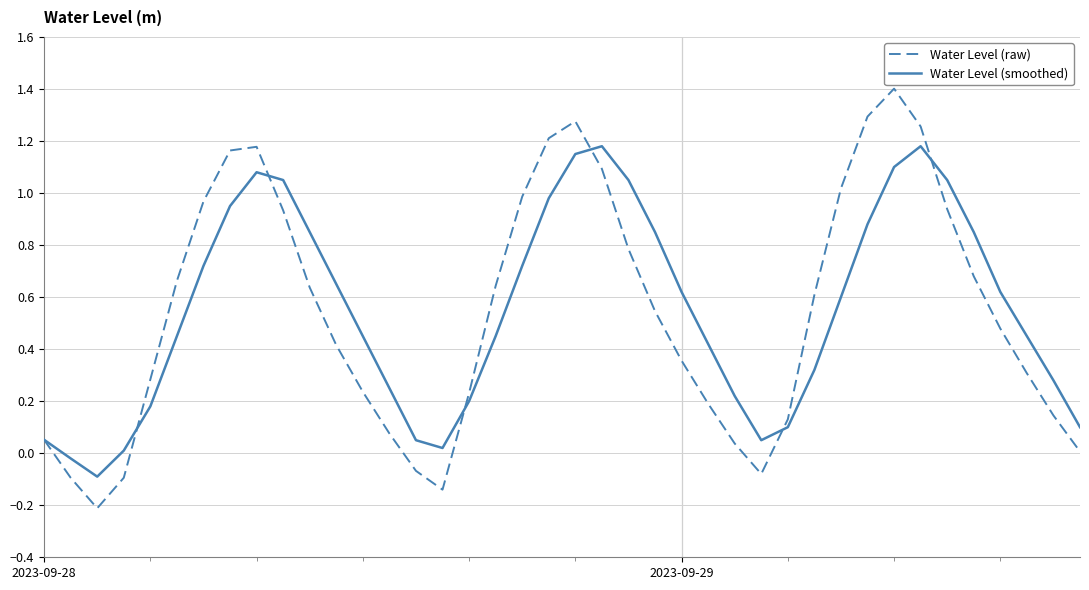

Which series has the largest range (max minus min)?

Water Level (raw)